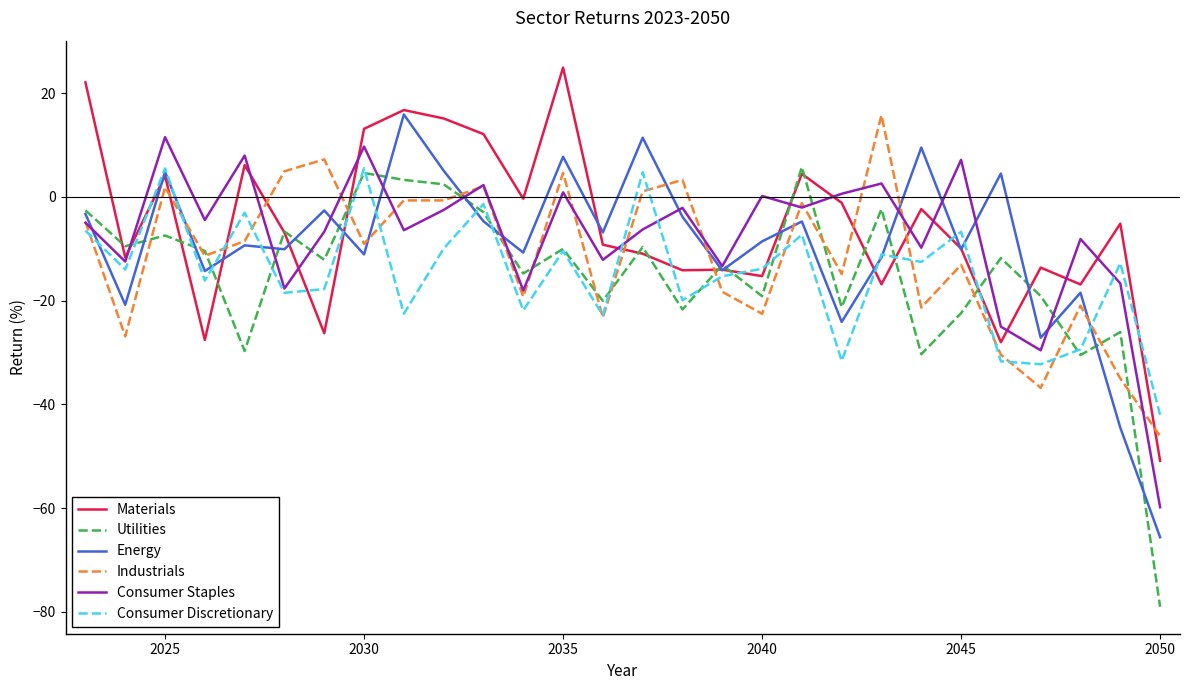

What is the lowest value of the Industrials series?

-46.1